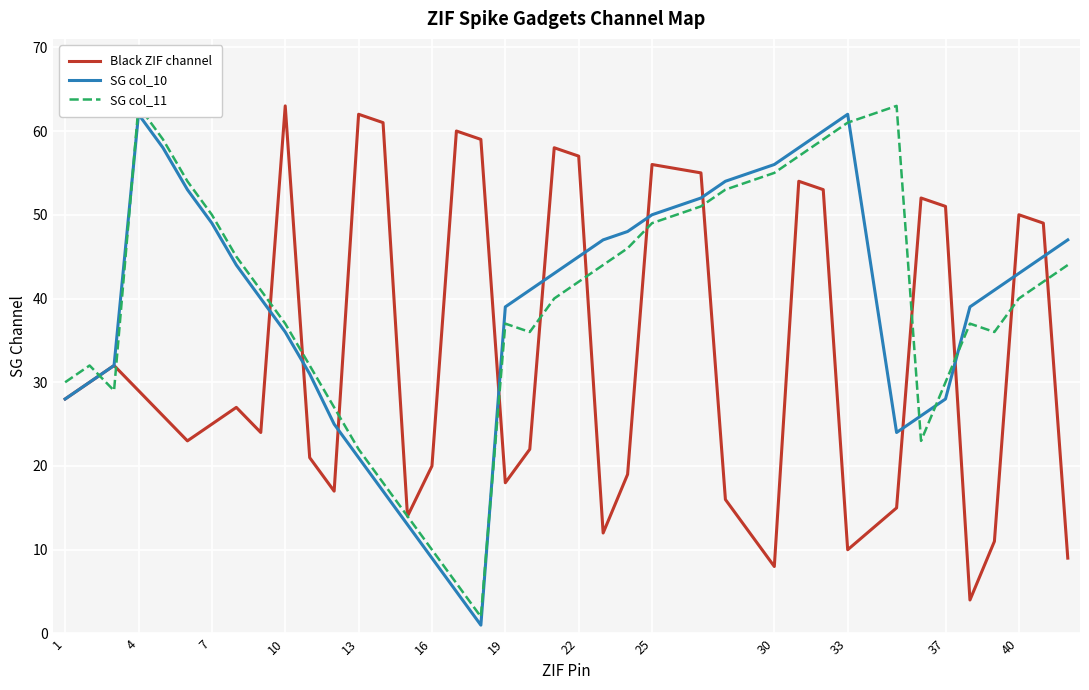

Which series has the largest total across all categories?

SG col_11